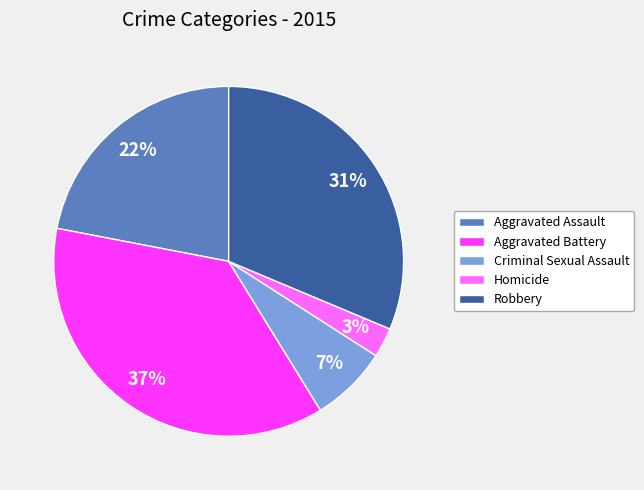

Approximately how many times larger is the value at Aggravated Assault compared to Aggravated Battery?

0.6